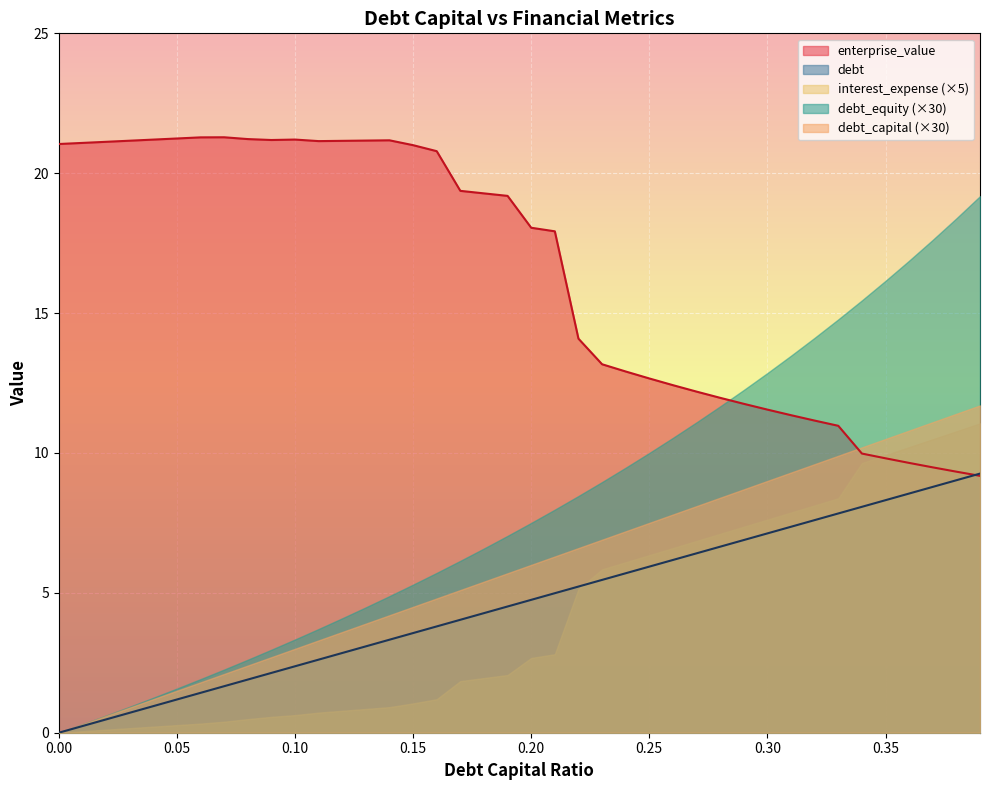

True or false: enterprise_value and interest_expense cross at least once.

False